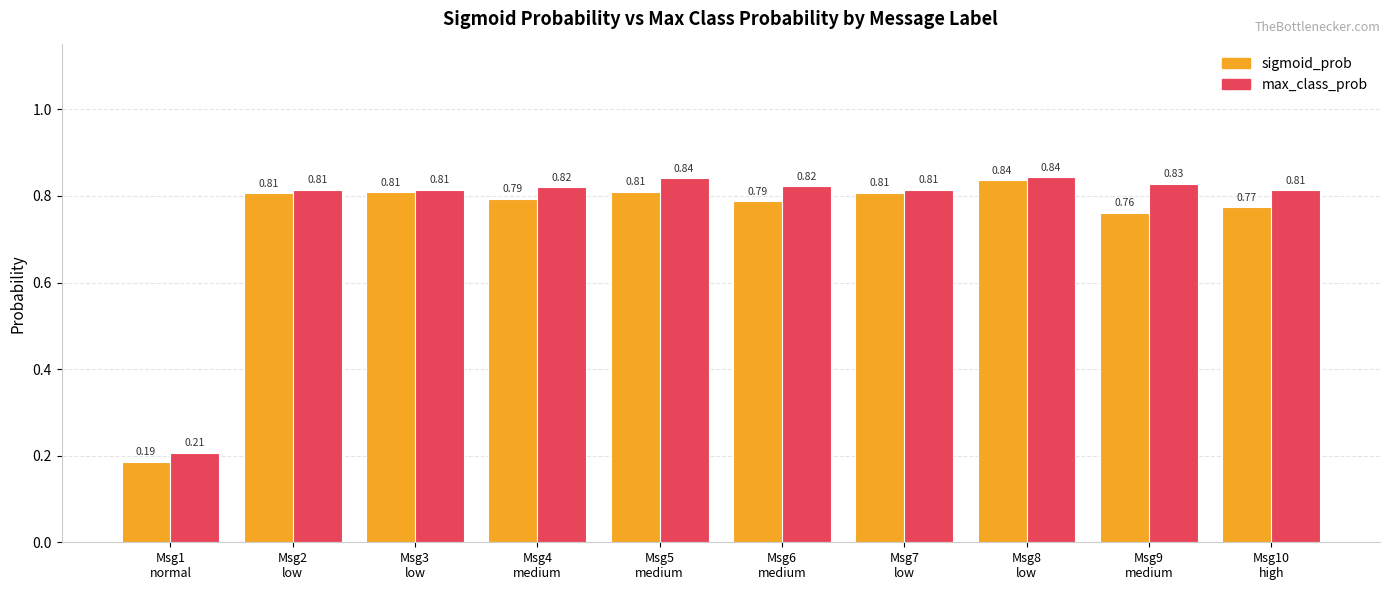

Which series has the largest range (max minus min)?

sigmoid_prob